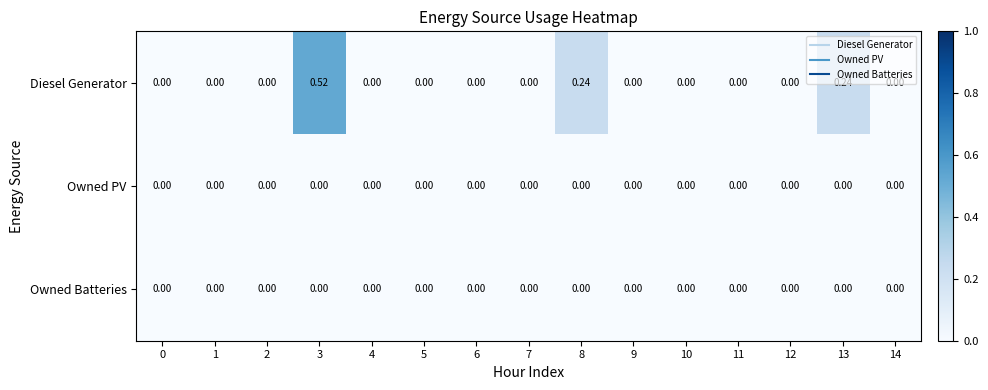

Which series has the largest total across all categories?

Diesel Generator